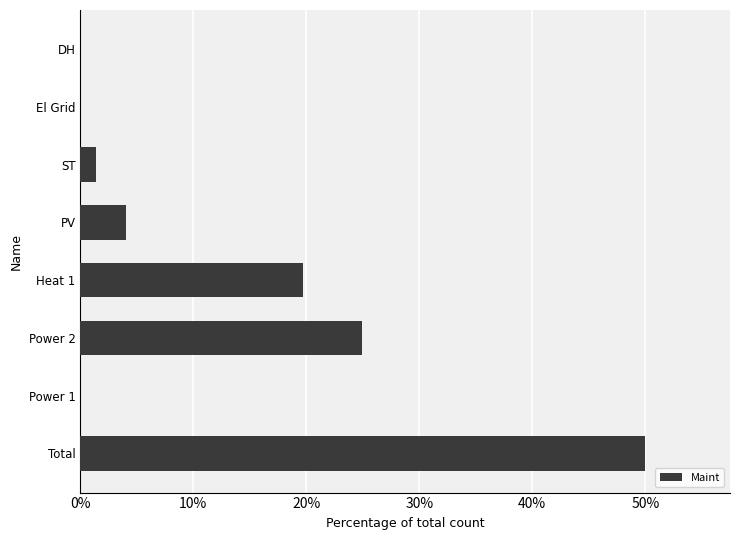

How many categories are shown in the chart?

8